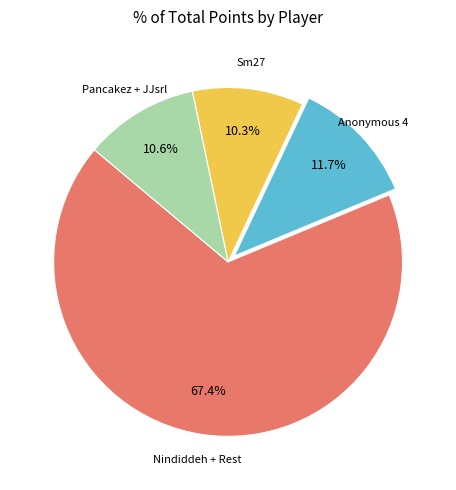

Count the number of slices in the pie.

4